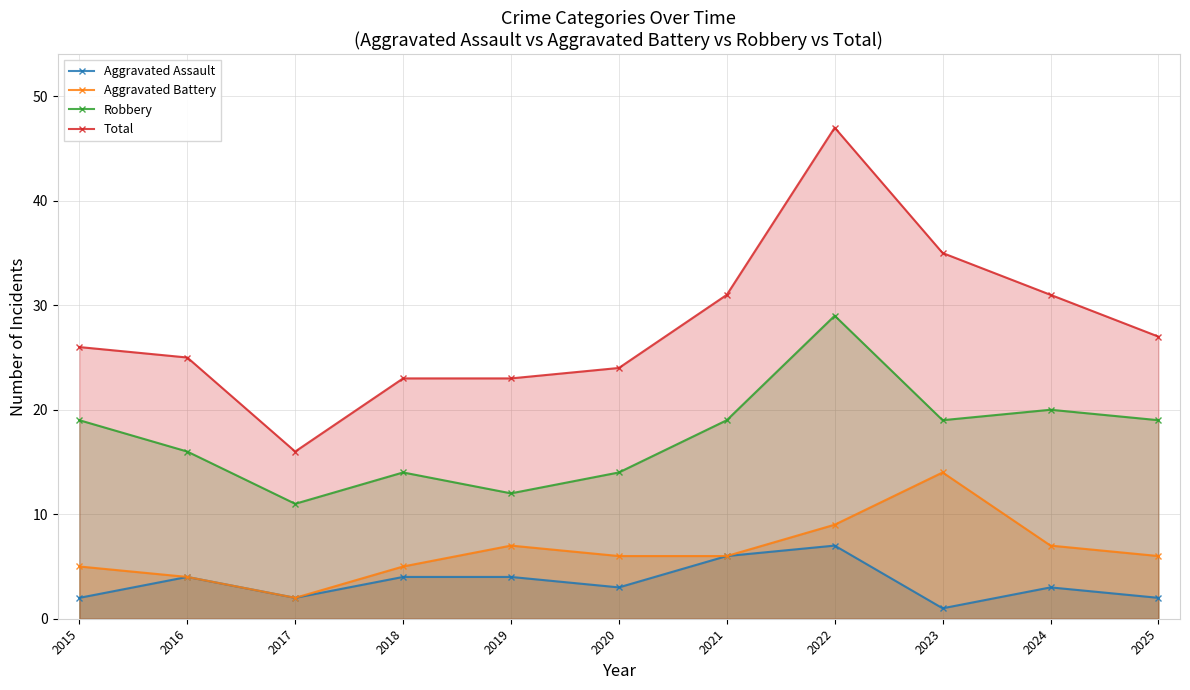

True or false: Aggravated Battery and Total intersect in this chart.

False